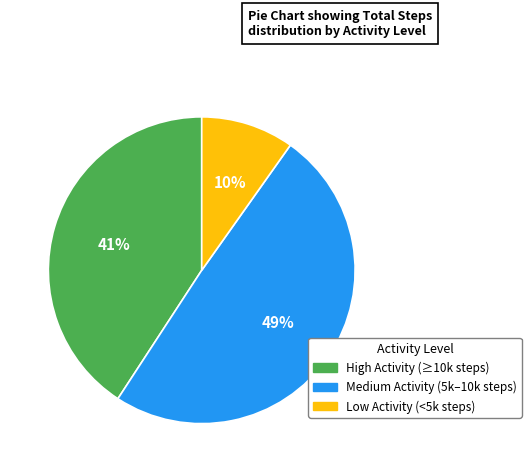

To the nearest percent, what is the average slice percentage?

33%